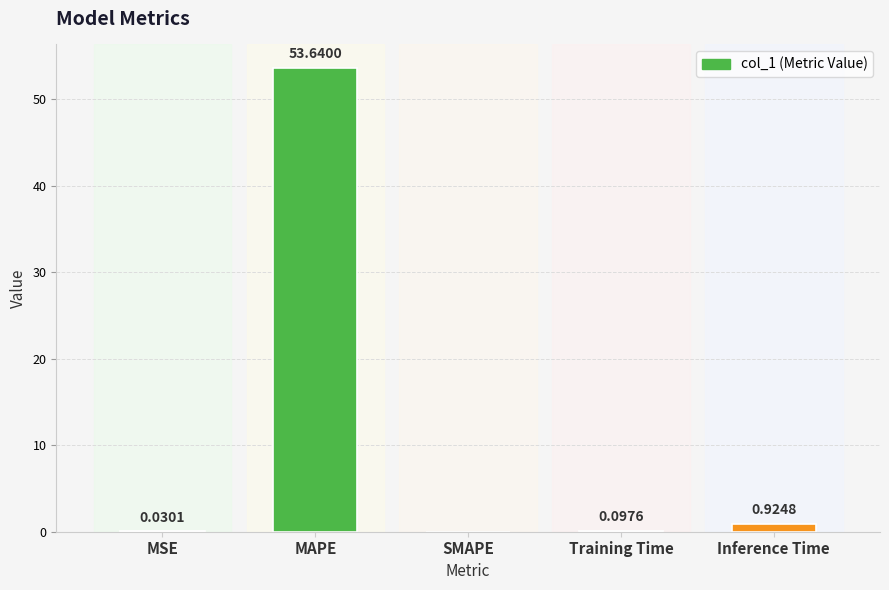

Which category has the highest value across all series?

MAPE